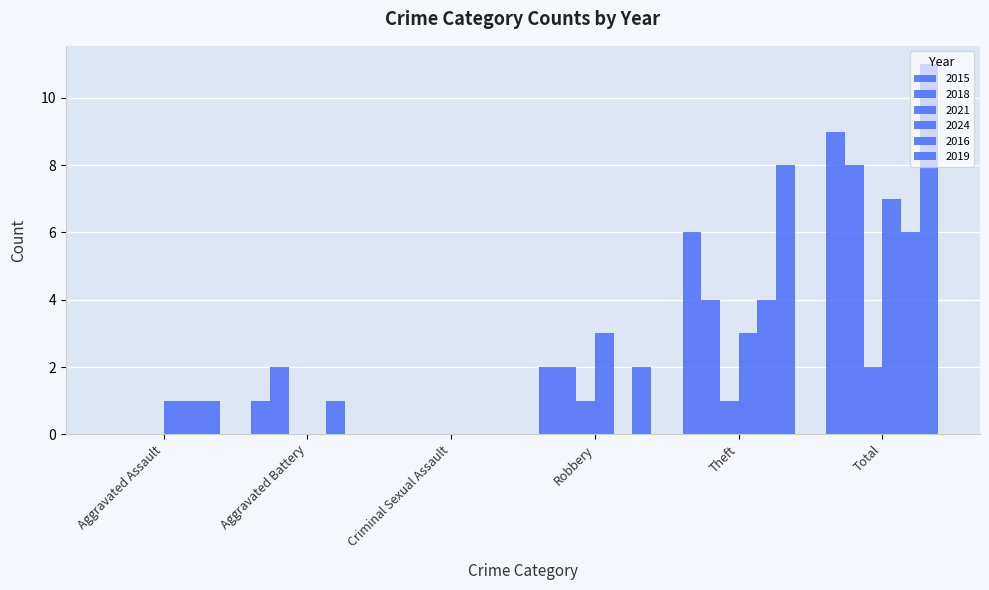

Are the bars horizontal?

No